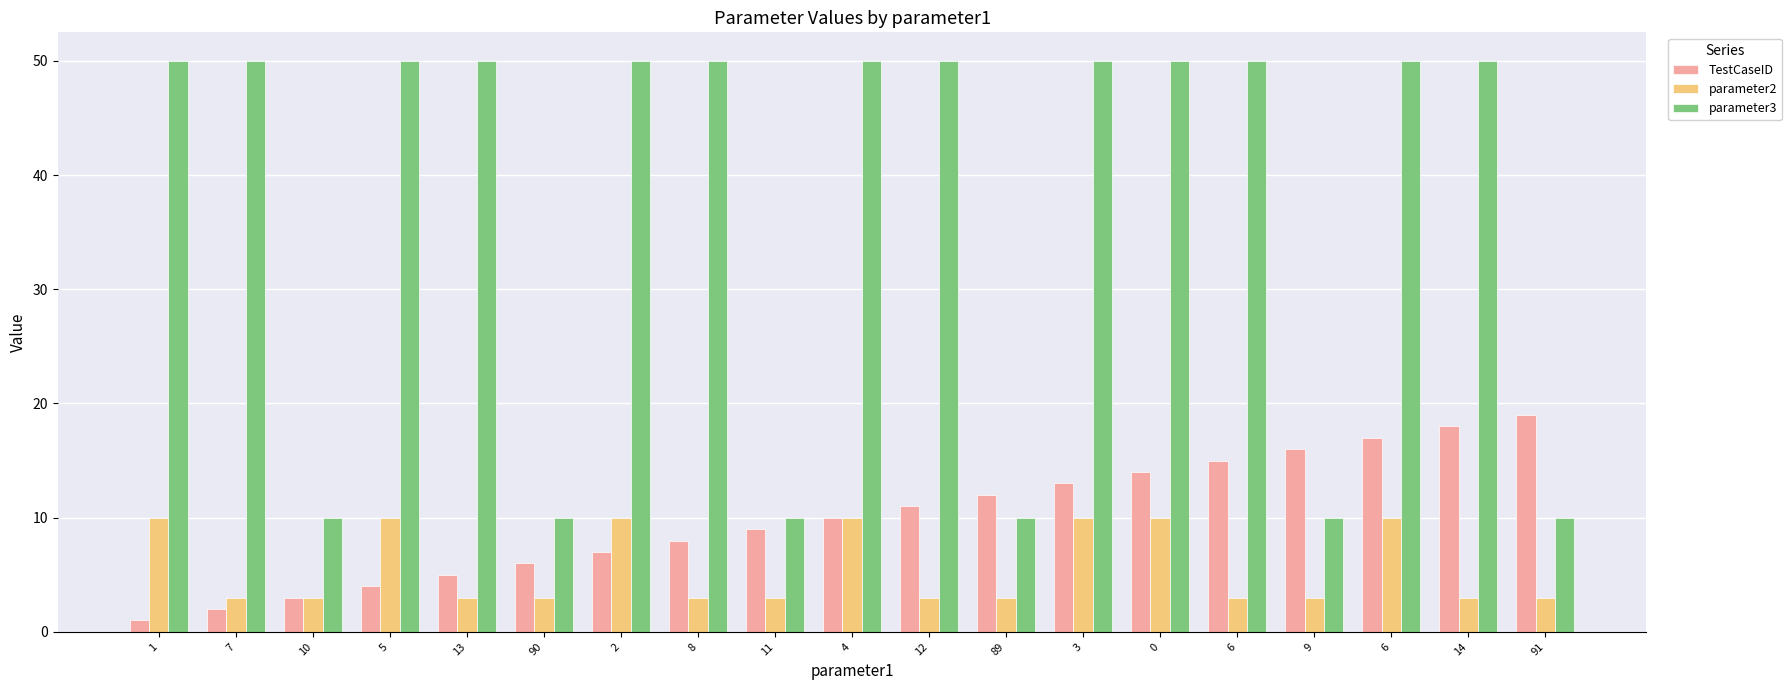

The value of parameter3 at 14 is 50. True or false?

True